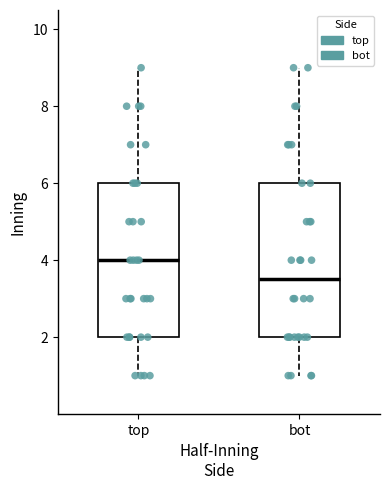

Which box has the highest median line?

top